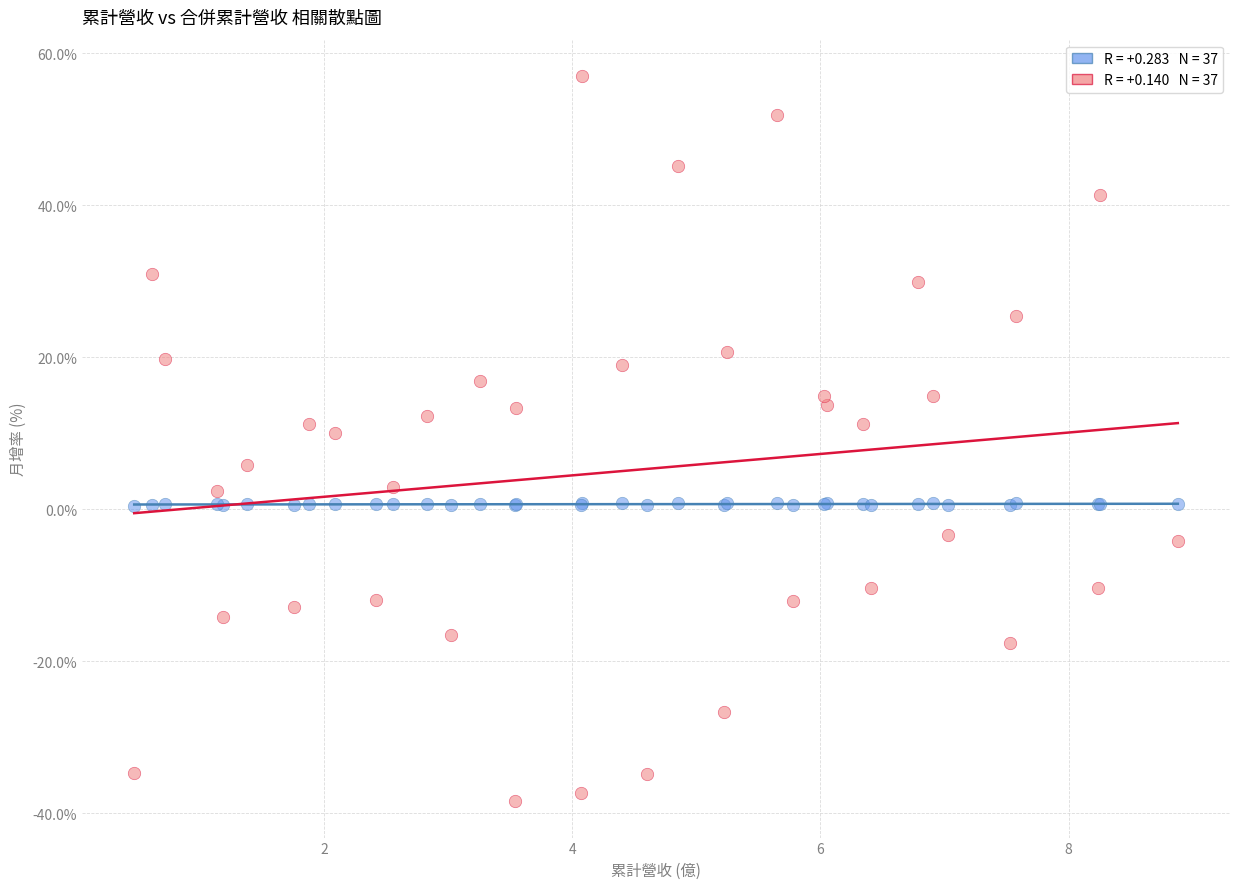

Across all series, what Y value is closest to 9?

10.1